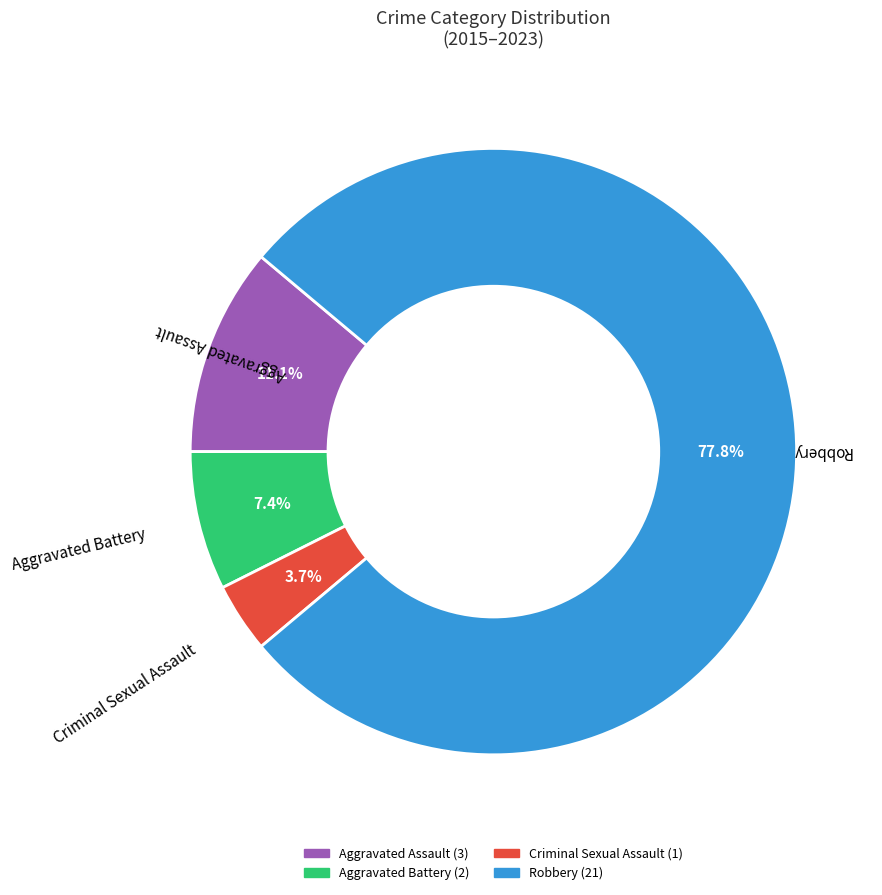

Rank the categories by value from highest to lowest.

Robbery, Aggravated Assault, Aggravated Battery, Criminal Sexual Assault